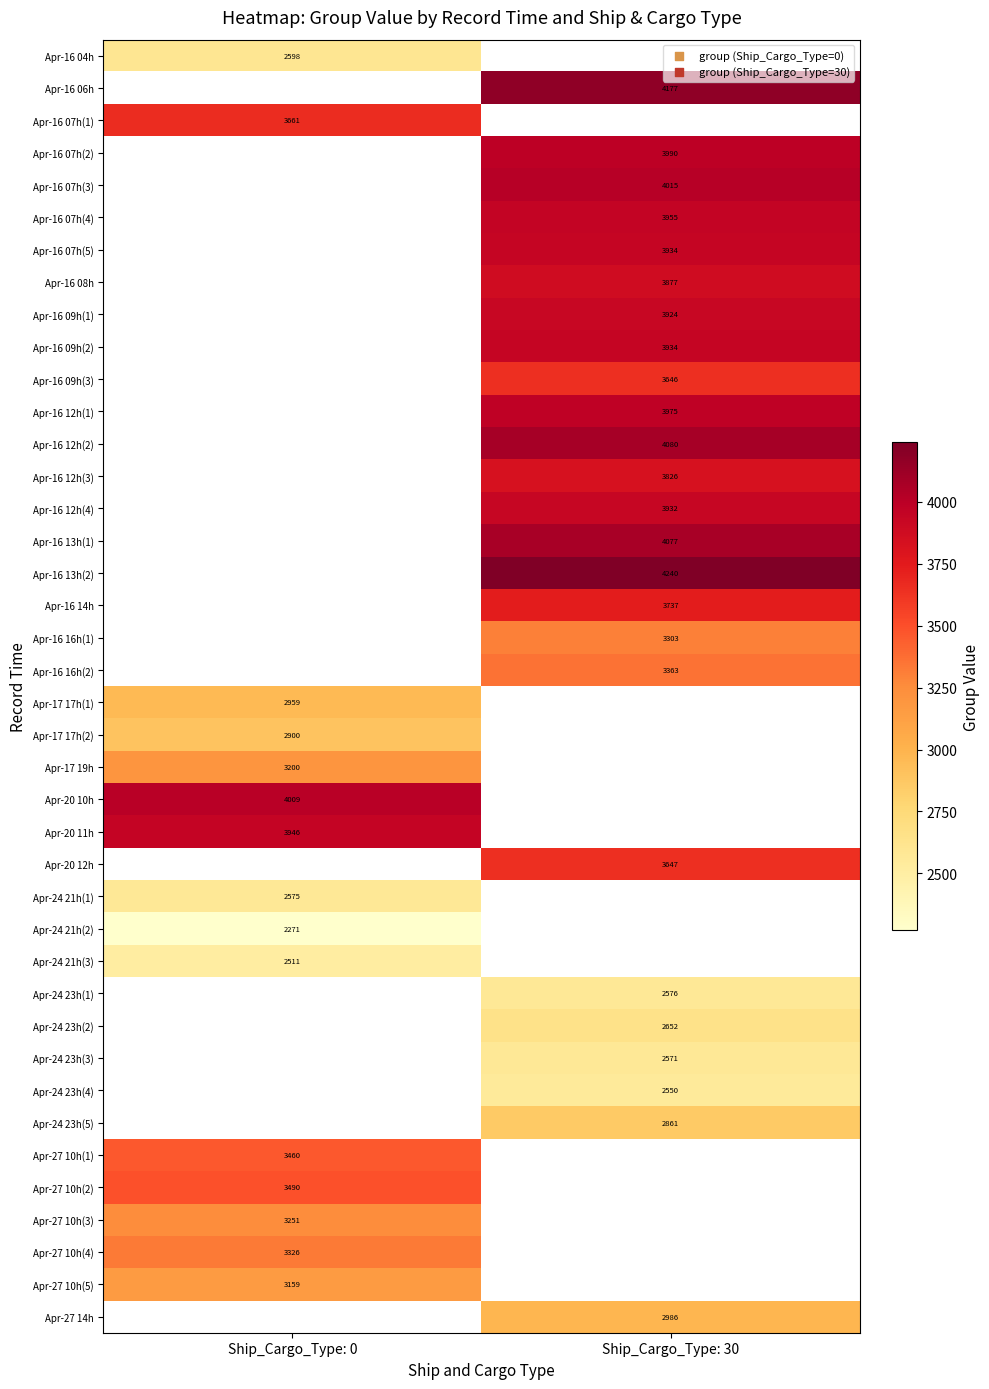

Count the number of categories in the chart.

2